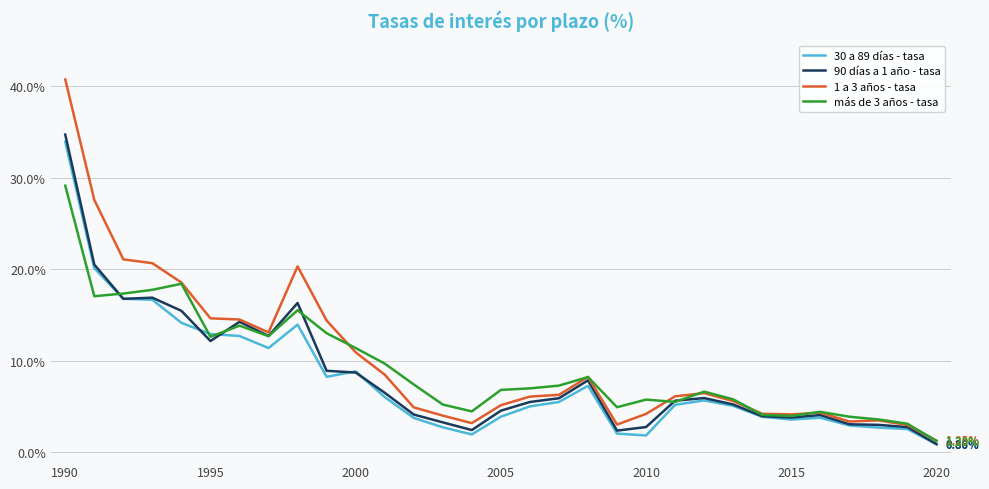

What is the highest value of the 90 días a 1 año - tasa series?

34.7